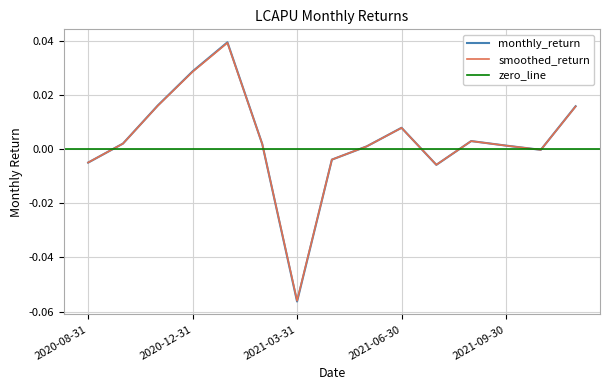

How many negative values are there?

5